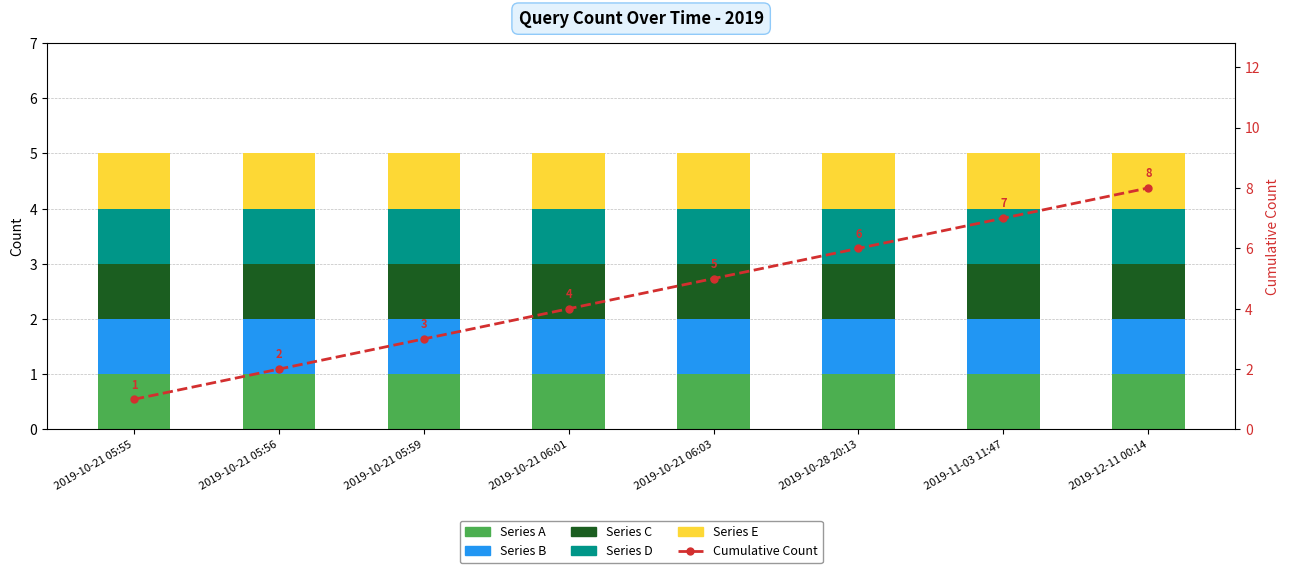

The value of Series D at 2019-10-21 05:55 is 1. True or false?

True